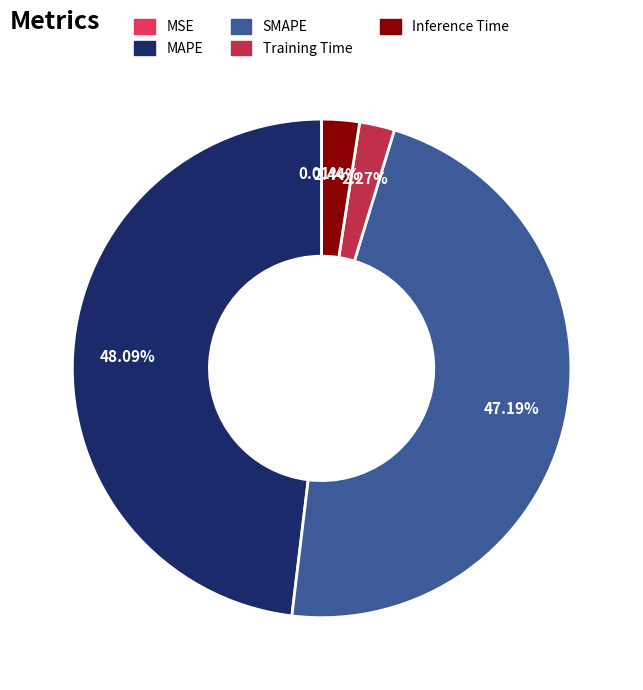

Between Inference Time and SMAPE, which is larger?

SMAPE